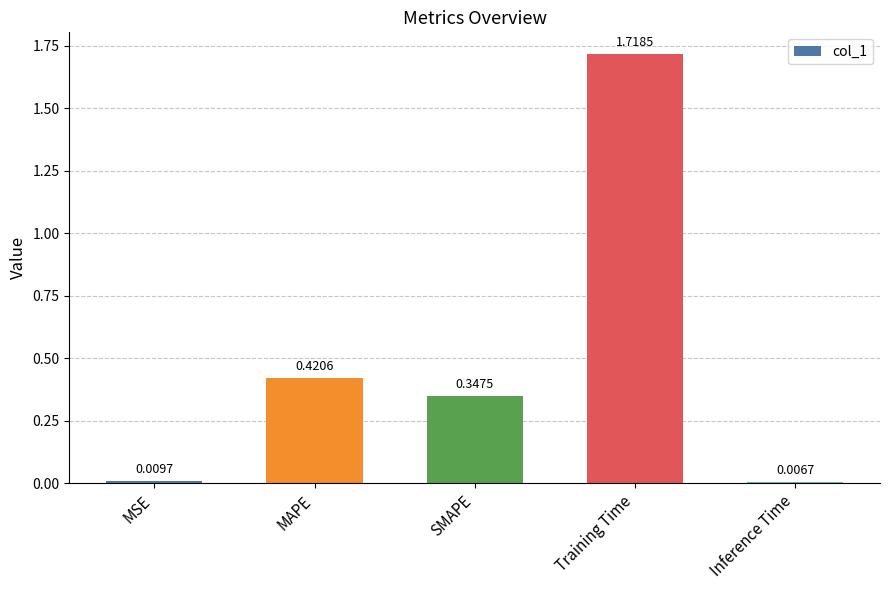

Between MSE and SMAPE, which is larger?

SMAPE